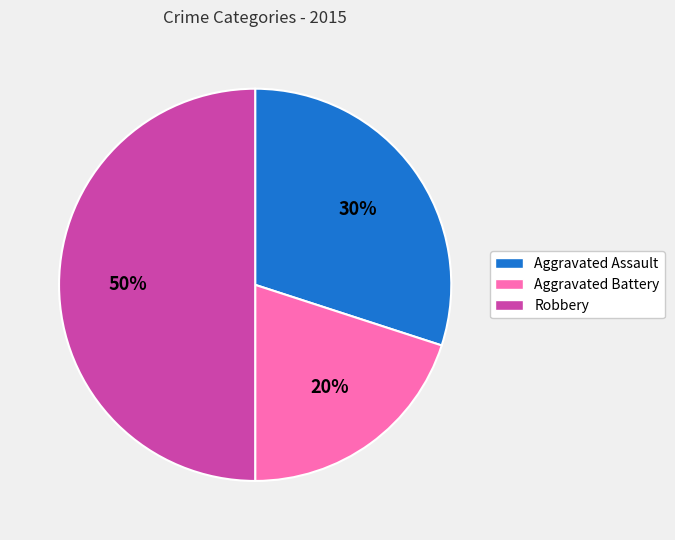

Is Aggravated Battery the majority of the pie?

No